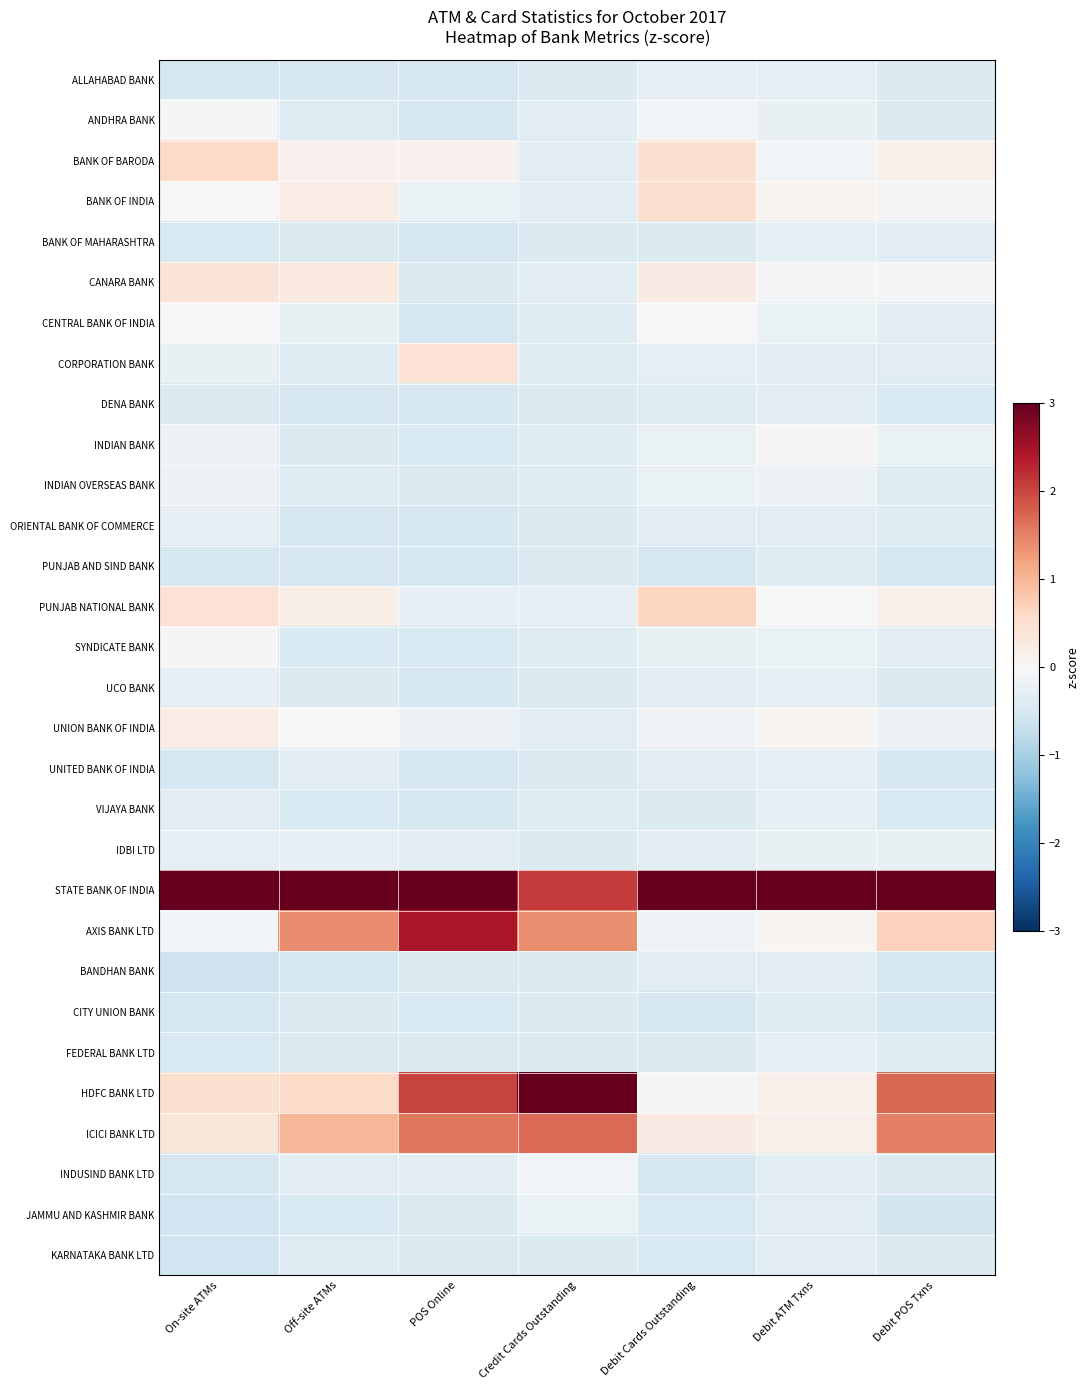

Reading right to left, what are all the values shown in this chart?

ALLAHABAD BANK: Debit POS Txns=-0.4	Debit ATM Txns=-0.3	Debit Cards Outstanding=-0.3	Credit Cards Outstanding=-0.4	POS Online=-0.5	Off-site ATMs=-0.5	On-site ATMs=-0.5
ANDHRA BANK: Debit POS Txns=-0.4	Debit ATM Txns=-0.2	Debit Cards Outstanding=-0.1	Credit Cards Outstanding=-0.3	POS Online=-0.5	Off-site ATMs=-0.4	On-site ATMs=-0.1
BANK OF BARODA: Debit POS Txns=0.2	Debit ATM Txns=-0.1	Debit Cards Outstanding=0.5	Credit Cards Outstanding=-0.3	POS Online=0.1	Off-site ATMs=0.1	On-site ATMs=0.6
BANK OF INDIA: Debit POS Txns=-0.1	Debit ATM Txns=0.1	Debit Cards Outstanding=0.5	Credit Cards Outstanding=-0.3	POS Online=-0.2	Off-site ATMs=0.2	On-site ATMs=-0.0
BANK OF MAHARASHTRA: Debit POS Txns=-0.3	Debit ATM Txns=-0.3	Debit Cards Outstanding=-0.4	Credit Cards Outstanding=-0.4	POS Online=-0.5	Off-site ATMs=-0.4	On-site ATMs=-0.4
CANARA BANK: Debit POS Txns=-0.0	Debit ATM Txns=-0.1	Debit Cards Outstanding=0.2	Credit Cards Outstanding=-0.3	POS Online=-0.4	Off-site ATMs=0.3	On-site ATMs=0.4
CENTRAL BANK OF INDIA: Debit POS Txns=-0.3	Debit ATM Txns=-0.2	Debit Cards Outstanding=0.0	Credit Cards Outstanding=-0.4	POS Online=-0.5	Off-site ATMs=-0.2	On-site ATMs=-0.0
CORPORATION BANK: Debit POS Txns=-0.3	Debit ATM Txns=-0.3	Debit Cards Outstanding=-0.3	Credit Cards Outstanding=-0.4	POS Online=0.4	Off-site ATMs=-0.4	On-site ATMs=-0.2
DENA BANK: Debit POS Txns=-0.5	Debit ATM Txns=-0.3	Debit Cards Outstanding=-0.4	Credit Cards Outstanding=-0.4	POS Online=-0.5	Off-site ATMs=-0.5	On-site ATMs=-0.4
INDIAN BANK: Debit POS Txns=-0.2	Debit ATM Txns=0.0	Debit Cards Outstanding=-0.2	Credit Cards Outstanding=-0.4	POS Online=-0.4	Off-site ATMs=-0.4	On-site ATMs=-0.2
INDIAN OVERSEAS BANK: Debit POS Txns=-0.4	Debit ATM Txns=-0.2	Debit Cards Outstanding=-0.2	Credit Cards Outstanding=-0.4	POS Online=-0.4	Off-site ATMs=-0.4	On-site ATMs=-0.2
ORIENTAL BANK OF COMMERCE: Debit POS Txns=-0.4	Debit ATM Txns=-0.3	Debit Cards Outstanding=-0.3	Credit Cards Outstanding=-0.4	POS Online=-0.5	Off-site ATMs=-0.5	On-site ATMs=-0.2
PUNJAB AND SIND BANK: Debit POS Txns=-0.5	Debit ATM Txns=-0.4	Debit Cards Outstanding=-0.5	Credit Cards Outstanding=-0.4	POS Online=-0.5	Off-site ATMs=-0.5	On-site ATMs=-0.5
PUNJAB NATIONAL BANK: Debit POS Txns=0.1	Debit ATM Txns=0.0	Debit Cards Outstanding=0.7	Credit Cards Outstanding=-0.3	POS Online=-0.2	Off-site ATMs=0.2	On-site ATMs=0.4
SYNDICATE BANK: Debit POS Txns=-0.3	Debit ATM Txns=-0.2	Debit Cards Outstanding=-0.2	Credit Cards Outstanding=-0.4	POS Online=-0.5	Off-site ATMs=-0.5	On-site ATMs=0.0
UCO BANK: Debit POS Txns=-0.4	Debit ATM Txns=-0.3	Debit Cards Outstanding=-0.3	Credit Cards Outstanding=-0.4	POS Online=-0.5	Off-site ATMs=-0.4	On-site ATMs=-0.2
UNION BANK OF INDIA: Debit POS Txns=-0.2	Debit ATM Txns=0.1	Debit Cards Outstanding=-0.1	Credit Cards Outstanding=-0.3	POS Online=-0.2	Off-site ATMs=0.0	On-site ATMs=0.2
UNITED BANK OF INDIA: Debit POS Txns=-0.5	Debit ATM Txns=-0.3	Debit Cards Outstanding=-0.3	Credit Cards Outstanding=-0.4	POS Online=-0.5	Off-site ATMs=-0.3	On-site ATMs=-0.5
VIJAYA BANK: Debit POS Txns=-0.5	Debit ATM Txns=-0.3	Debit Cards Outstanding=-0.4	Credit Cards Outstanding=-0.4	POS Online=-0.5	Off-site ATMs=-0.5	On-site ATMs=-0.3
IDBI LTD: Debit POS Txns=-0.2	Debit ATM Txns=-0.2	Debit Cards Outstanding=-0.3	Credit Cards Outstanding=-0.4	POS Online=-0.3	Off-site ATMs=-0.2	On-site ATMs=-0.3
STATE BANK OF INDIA: Debit POS Txns=4.5	Debit ATM Txns=5.3	Debit Cards Outstanding=5.1	Credit Cards Outstanding=2.1	POS Online=3.6	Off-site ATMs=4.8	On-site ATMs=5.1
AXIS BANK LTD: Debit POS Txns=0.7	Debit ATM Txns=0.1	Debit Cards Outstanding=-0.1	Credit Cards Outstanding=1.4	POS Online=2.4	Off-site ATMs=1.4	On-site ATMs=-0.1
BANDHAN BANK: Debit POS Txns=-0.5	Debit ATM Txns=-0.3	Debit Cards Outstanding=-0.3	Credit Cards Outstanding=-0.4	POS Online=-0.4	Off-site ATMs=-0.5	On-site ATMs=-0.6
CITY UNION BANK: Debit POS Txns=-0.5	Debit ATM Txns=-0.4	Debit Cards Outstanding=-0.5	Credit Cards Outstanding=-0.4	POS Online=-0.5	Off-site ATMs=-0.4	On-site ATMs=-0.5
FEDERAL BANK LTD: Debit POS Txns=-0.4	Debit ATM Txns=-0.3	Debit Cards Outstanding=-0.4	Credit Cards Outstanding=-0.4	POS Online=-0.4	Off-site ATMs=-0.4	On-site ATMs=-0.5
HDFC BANK LTD: Debit POS Txns=1.7	Debit ATM Txns=0.2	Debit Cards Outstanding=-0.0	Credit Cards Outstanding=4.1	POS Online=2.0	Off-site ATMs=0.6	On-site ATMs=0.5
ICICI BANK LTD: Debit POS Txns=1.5	Debit ATM Txns=0.1	Debit Cards Outstanding=0.3	Credit Cards Outstanding=1.7	POS Online=1.6	Off-site ATMs=1.0	On-site ATMs=0.3
INDUSIND BANK LTD: Debit POS Txns=-0.4	Debit ATM Txns=-0.3	Debit Cards Outstanding=-0.5	Credit Cards Outstanding=-0.1	POS Online=-0.3	Off-site ATMs=-0.3	On-site ATMs=-0.5
JAMMU AND KASHMIR BANK: Debit POS Txns=-0.5	Debit ATM Txns=-0.3	Debit Cards Outstanding=-0.5	Credit Cards Outstanding=-0.2	POS Online=-0.4	Off-site ATMs=-0.4	On-site ATMs=-0.6
KARNATAKA BANK LTD: Debit POS Txns=-0.4	Debit ATM Txns=-0.3	Debit Cards Outstanding=-0.5	Credit Cards Outstanding=-0.4	POS Online=-0.4	Off-site ATMs=-0.4	On-site ATMs=-0.6